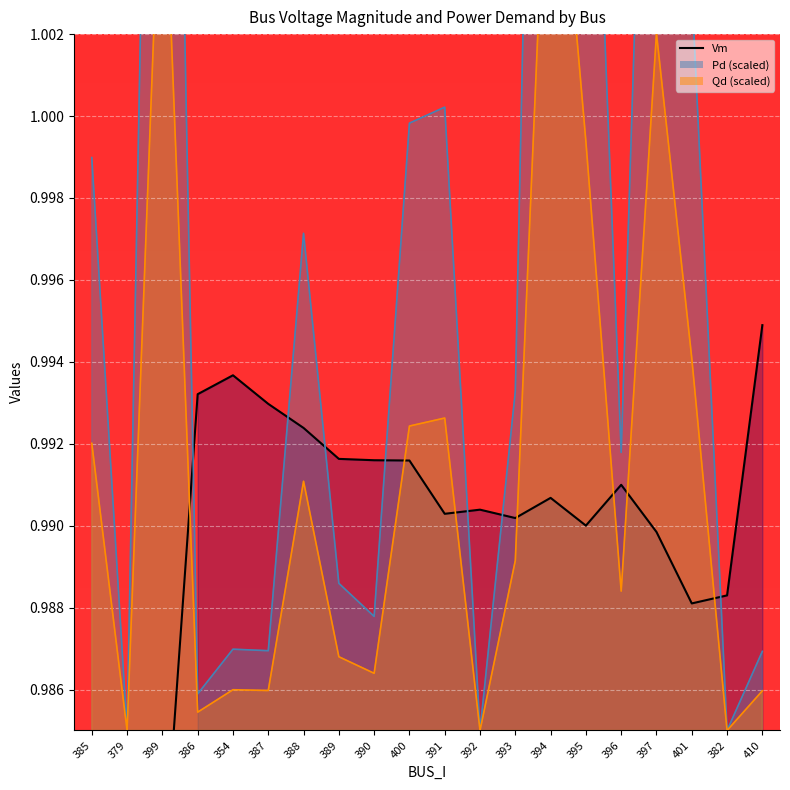

Is the value of Qd at 410 greater than the value of Vm at 410?

No